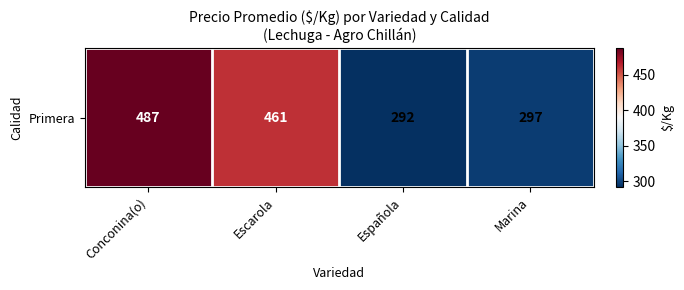

What is the difference between the second highest and second lowest values?

164